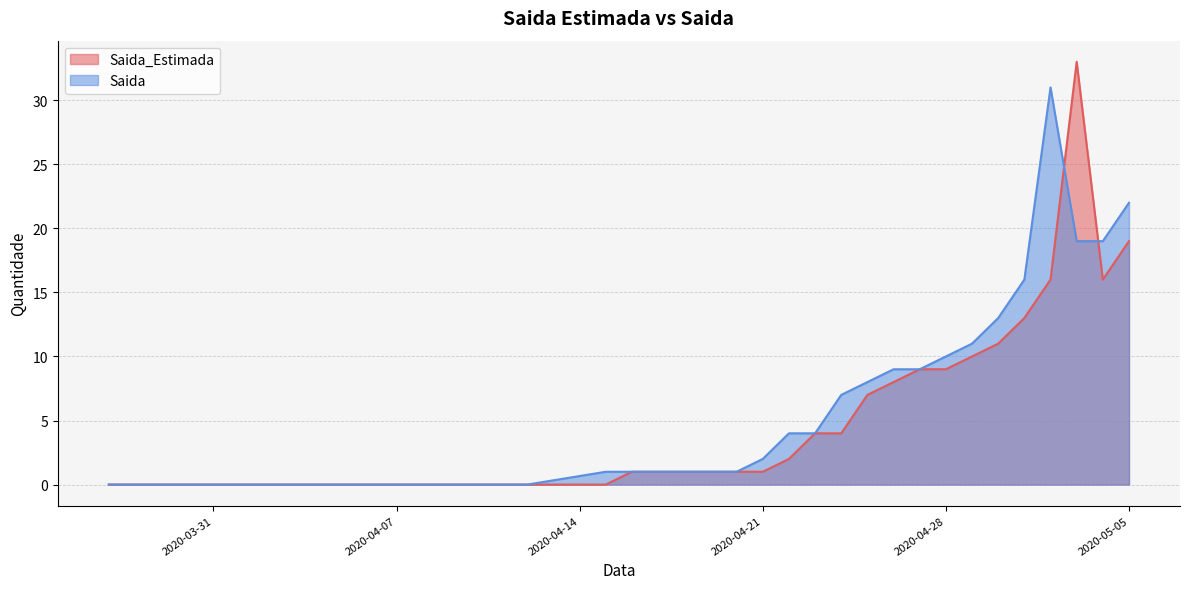

Which has a higher value, 2020-04-30 or 2020-03-31?

2020-04-30